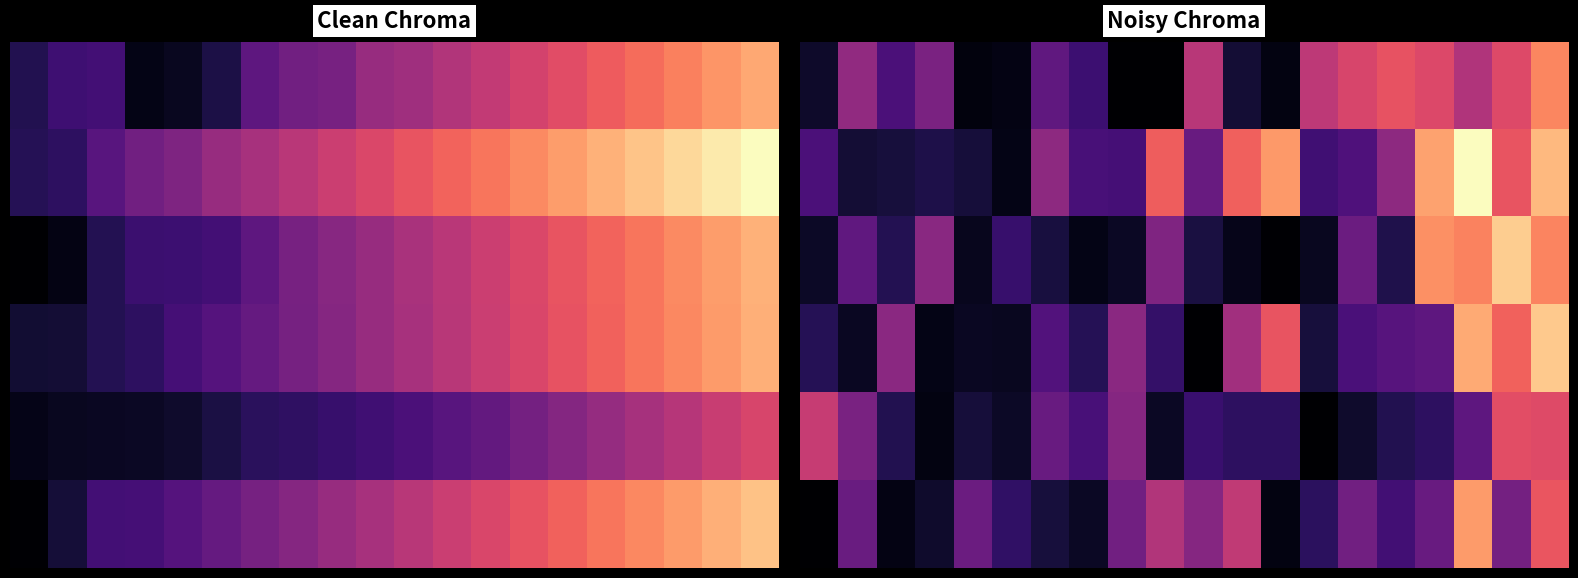

What is the maximum value shown in the chart?

467.2